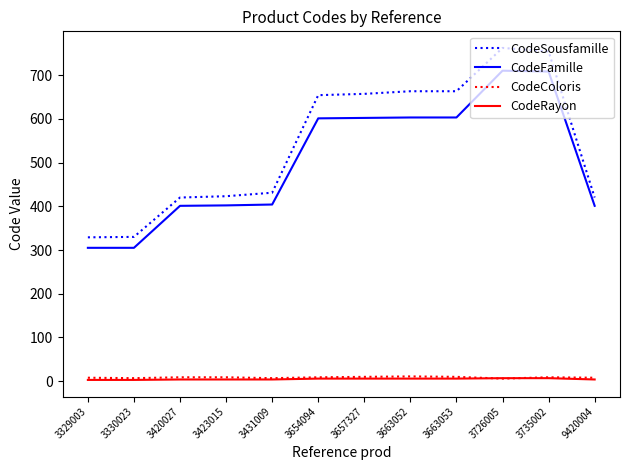

The CodeFamille series shows 154 at 9420004. True or false?

False